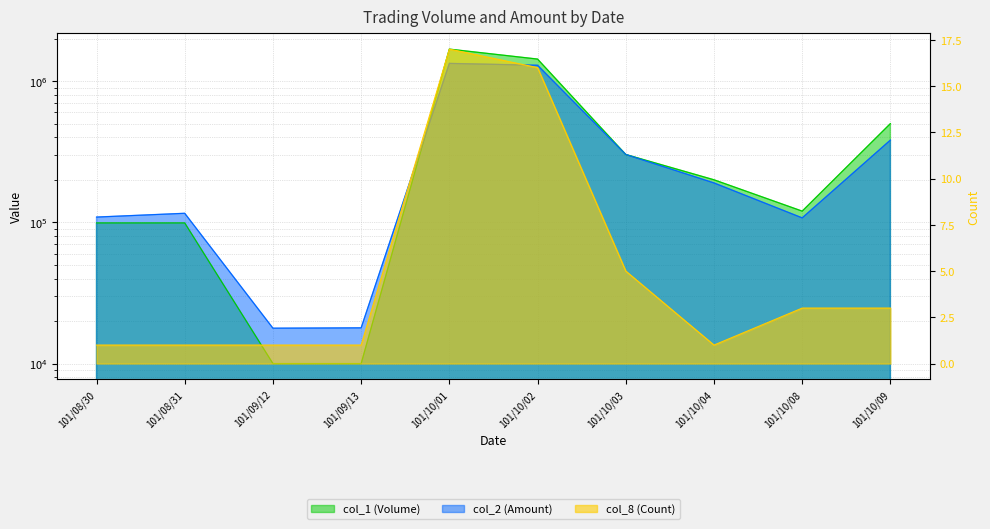

What is the difference between the second highest and second lowest values in the col_8 (Count) series?

15